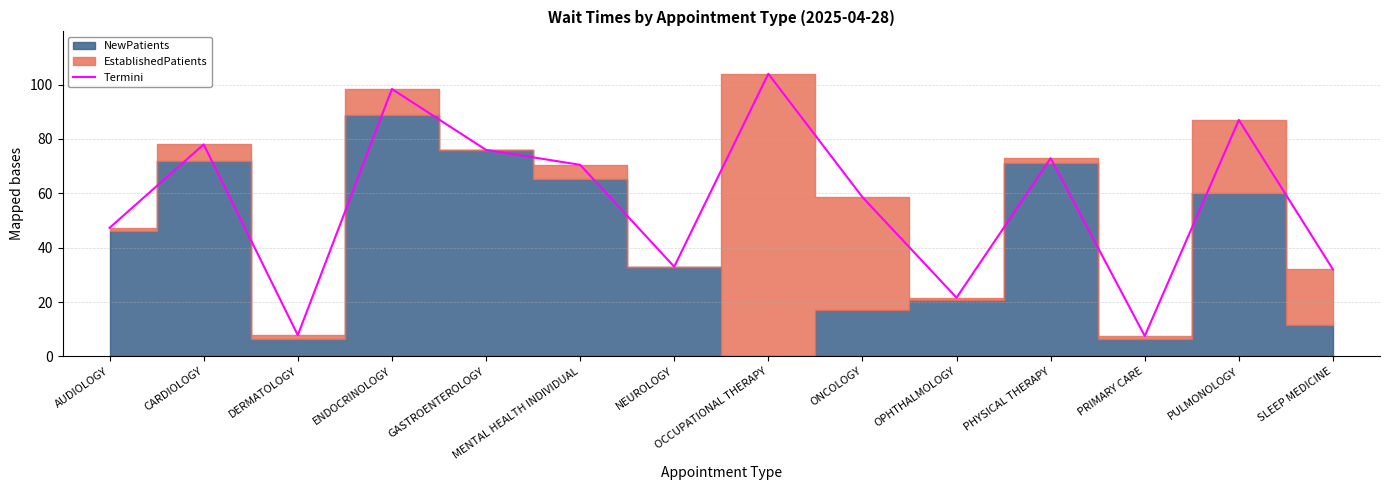

List the labels in order of value, smallest first.

PRIMARY CARE, DERMATOLOGY, OPHTHALMOLOGY, SLEEP MEDICINE, NEUROLOGY, AUDIOLOGY, ONCOLOGY, MENTAL HEALTH INDIVIDUAL, PHYSICAL THERAPY, GASTROENTEROLOGY, CARDIOLOGY, PULMONOLOGY, ENDOCRINOLOGY, OCCUPATIONAL THERAPY